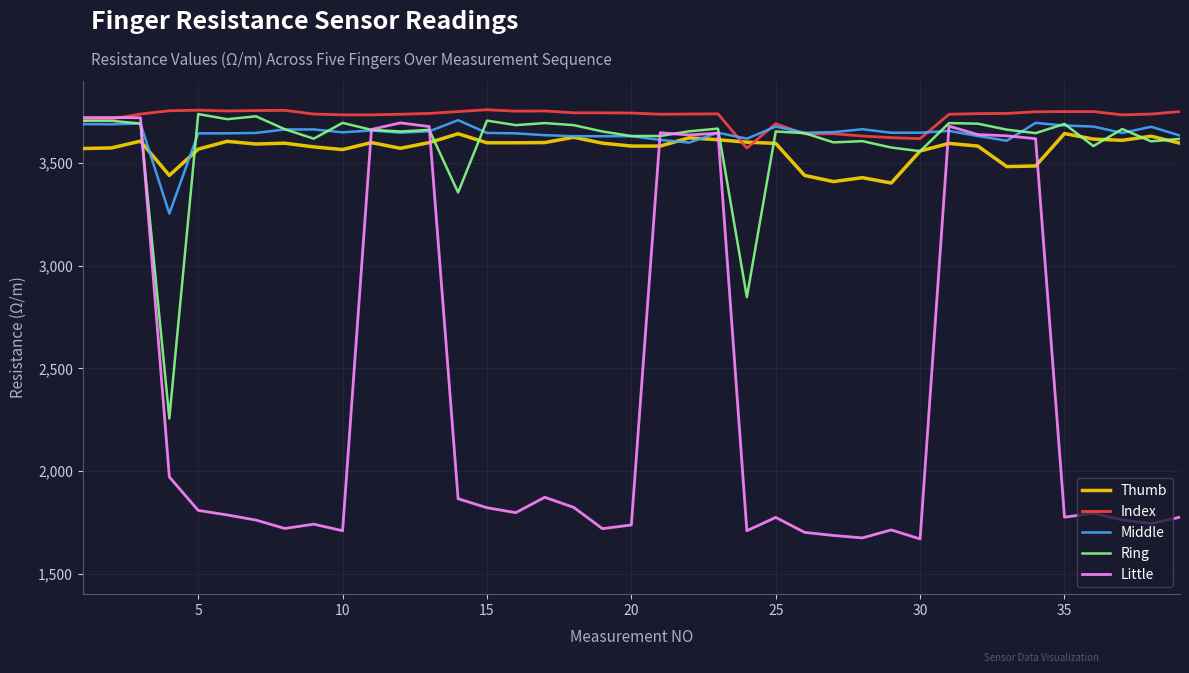

What is the lowest value of the Little series?

1669